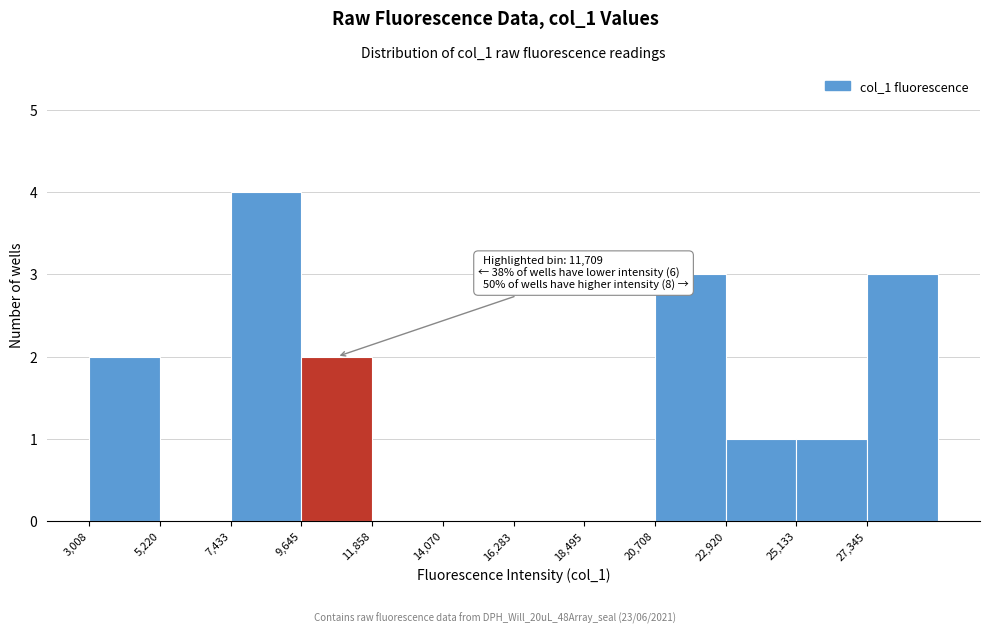

Over which range of the x-axis is the bar tallest?

7500 to 9500